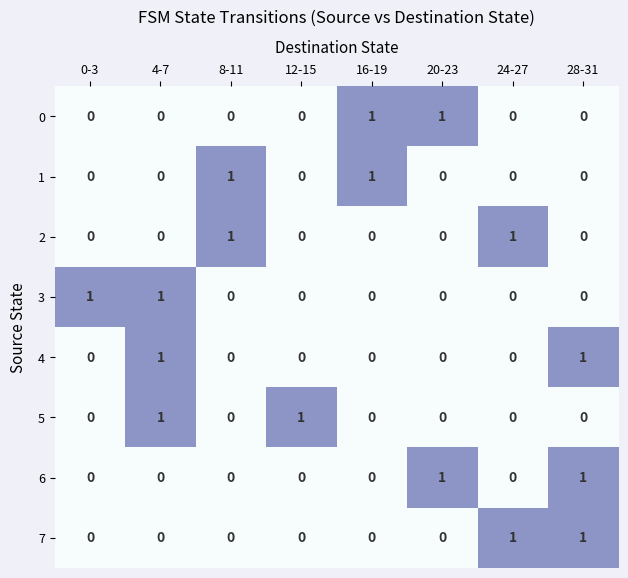

True or false: 0 has a value of 0 at 0-3.

True